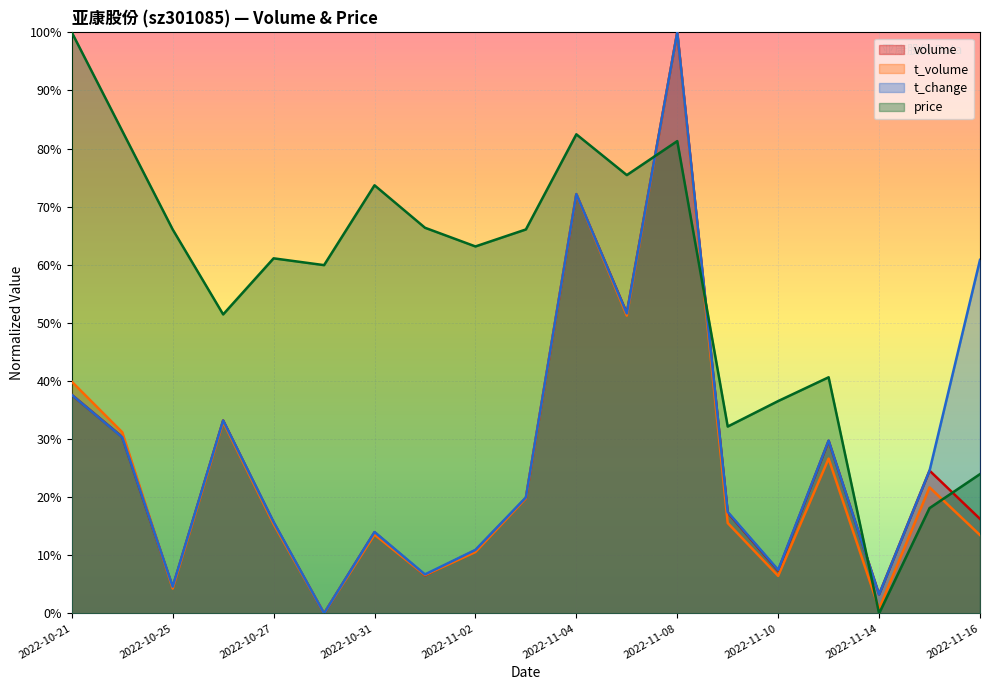

How many data points in t_volume are above 0?

18